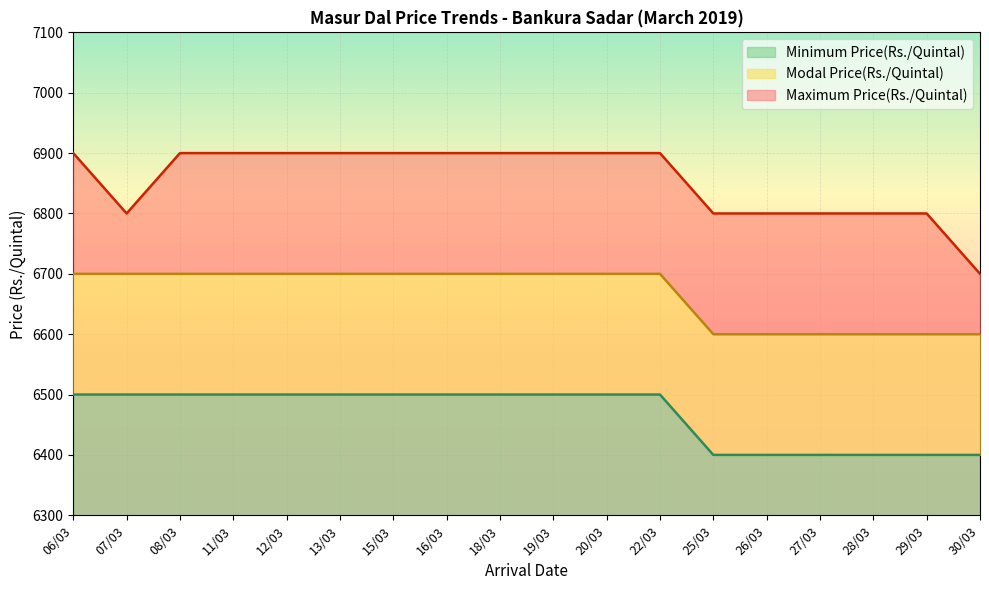

Which series has the largest total across all categories?

Maximum Price(Rs./Quintal)